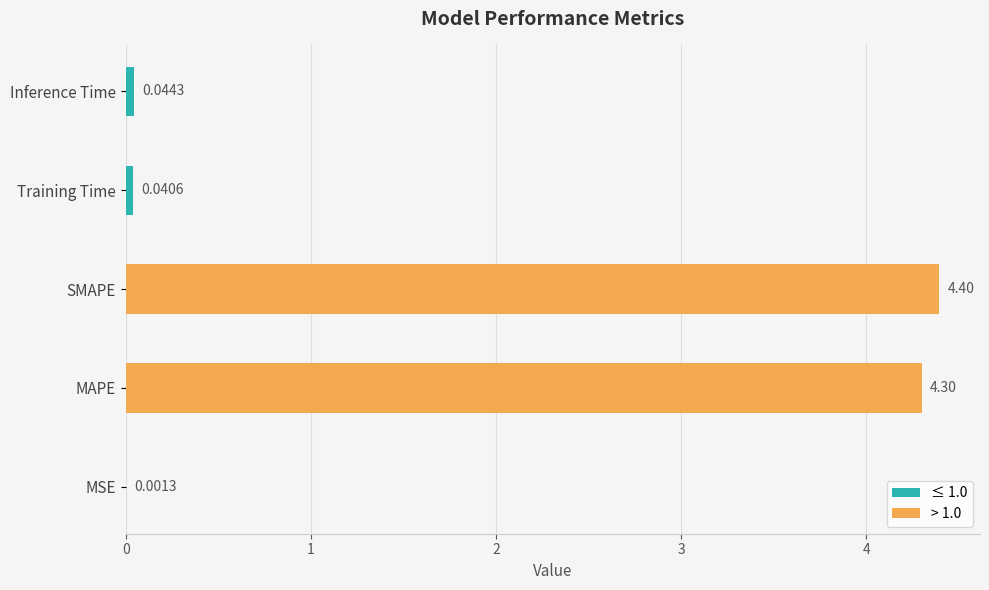

Are the bars grouped side by side (vs. stacked)?

No